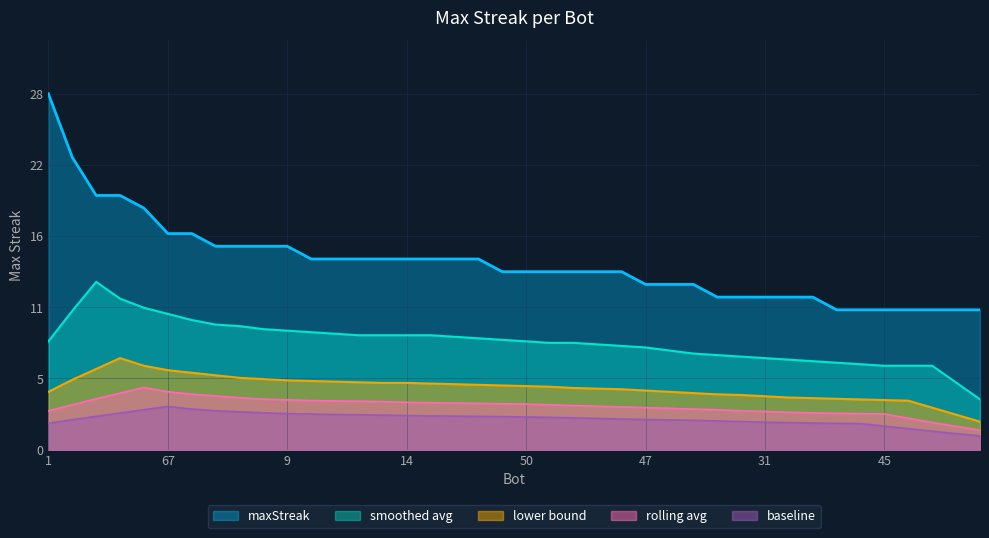

True or false: the data has more than 2 interior local peaks.

False